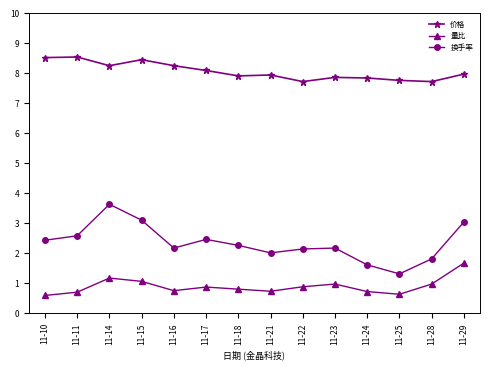

Rank the series by their average value, from lowest to highest.

量比, 换手率, 价格